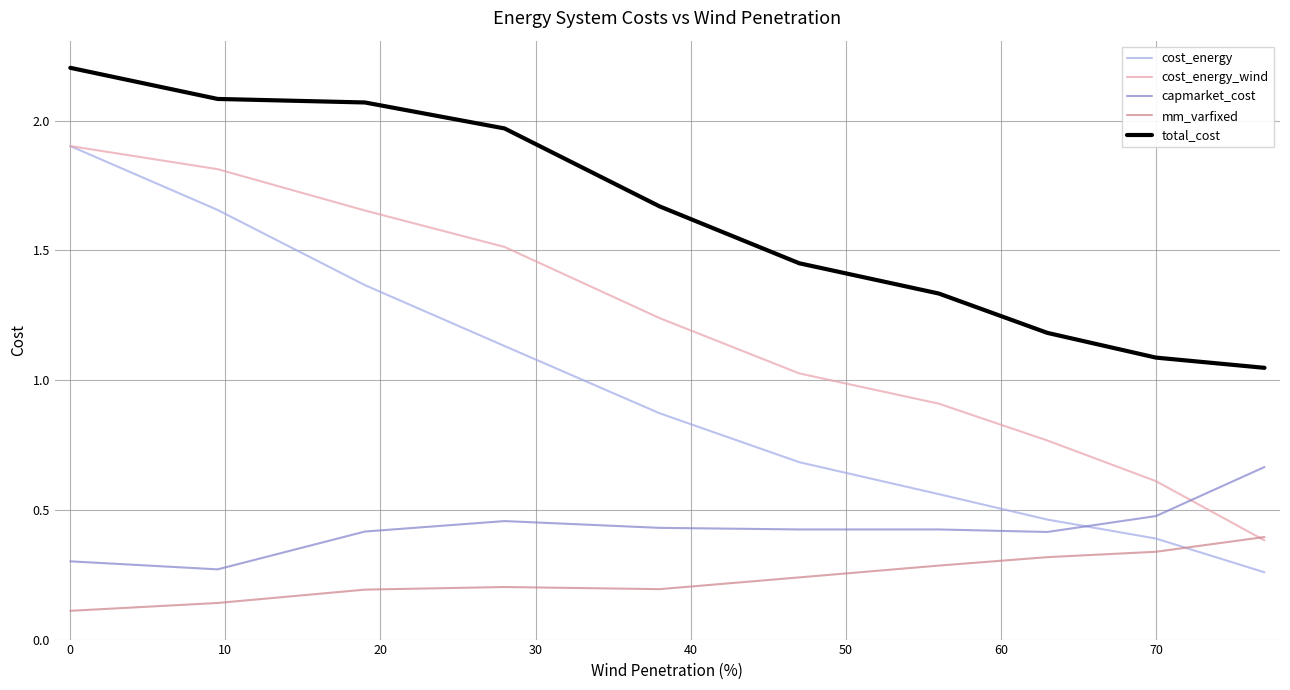

Which series has the largest total across all categories?

total_cost